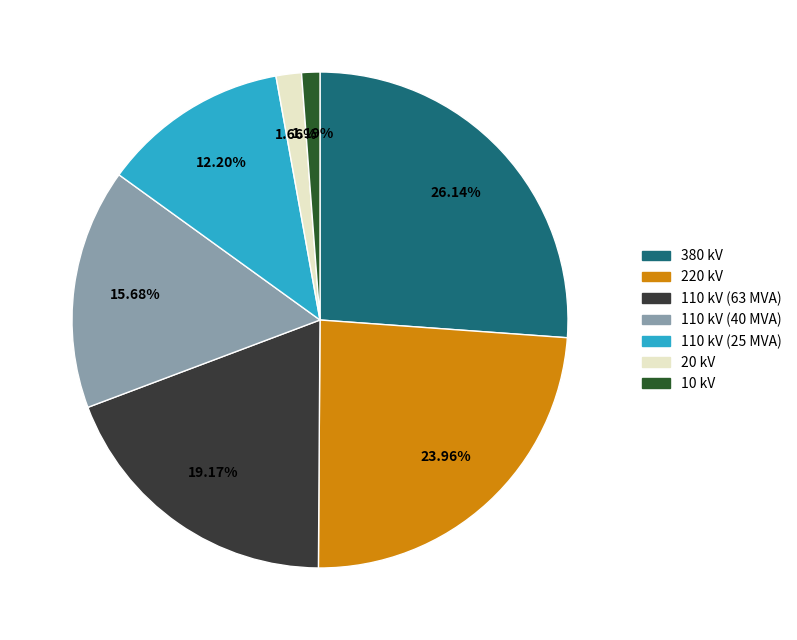

How many segments does this pie chart have?

7